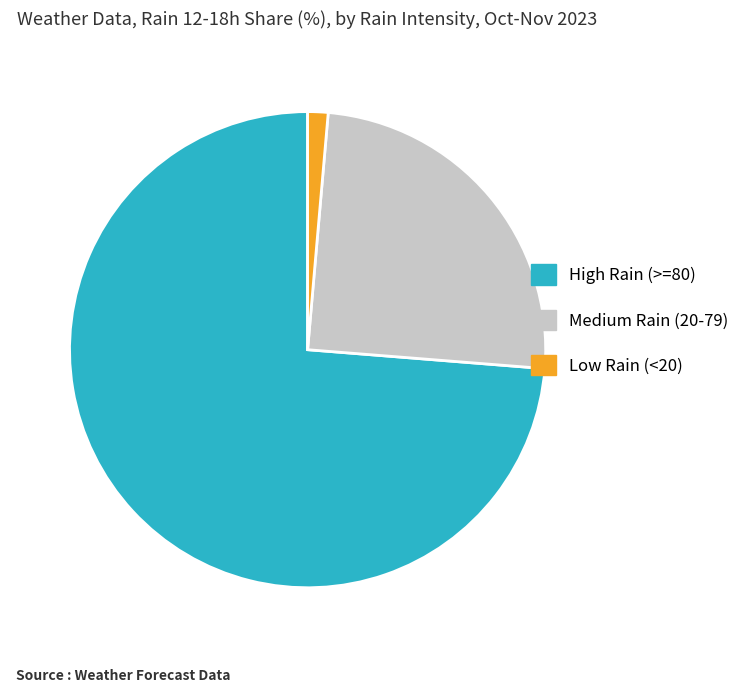

Which slice is the smallest?

Low Rain (<20)